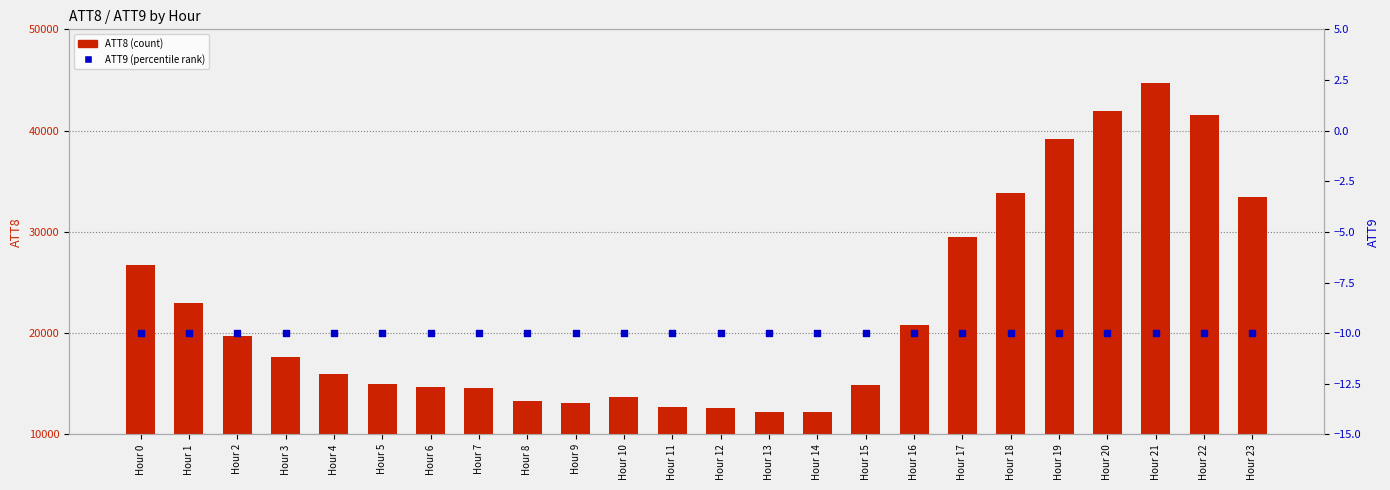

What are all the series names shown in the legend?

ATT8, ATT9